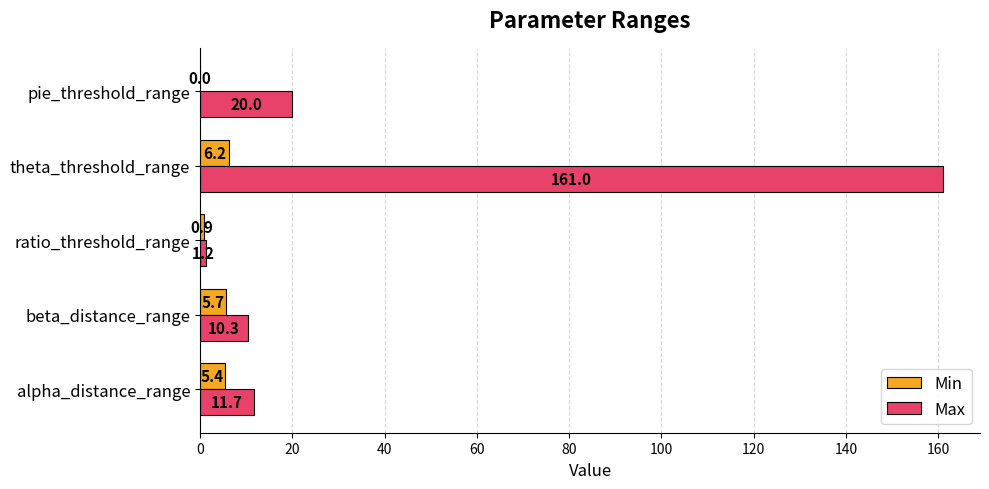

What is the sum of all Max values?

204.2